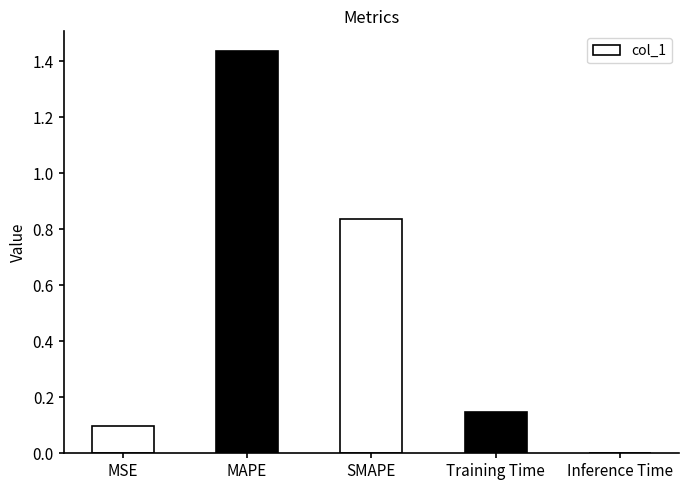

Which category has the highest value across all series?

MAPE